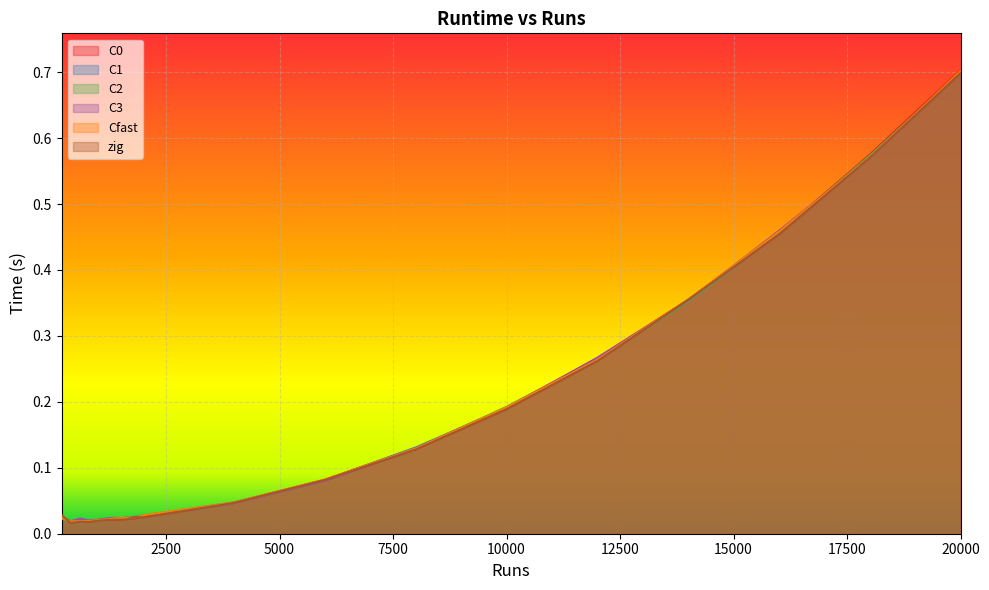

What is the difference between the zig values at 1600.0 and 10000.0?

0.2